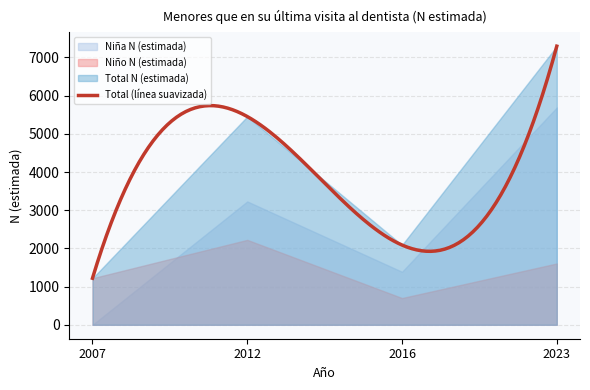

Read the Total N (estimada) value at 2016.

2088